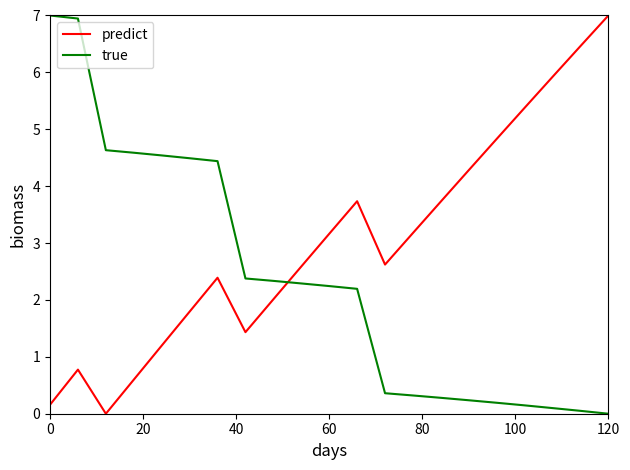

What is the difference between the maximum and minimum values in the predict series?

7.0